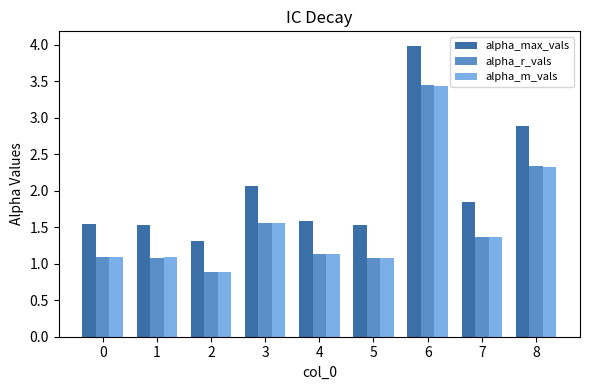

Which series has the largest total across all categories?

alpha_max_vals